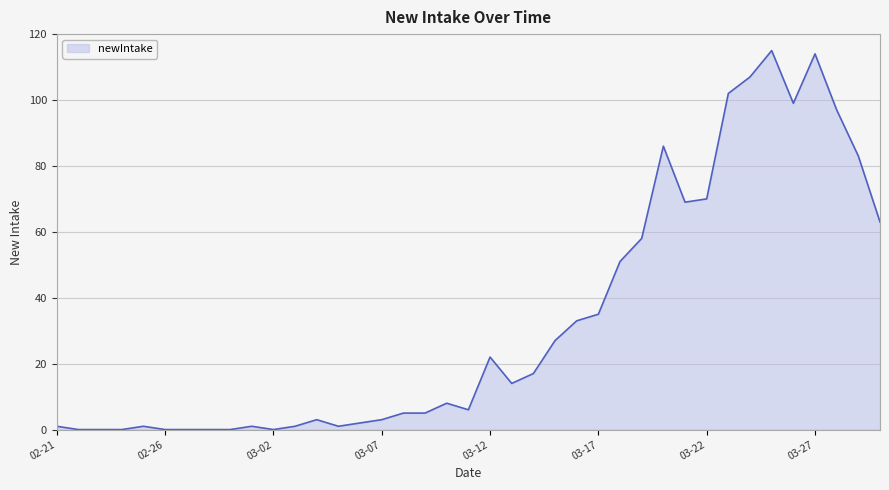

What is the maximum value shown in the chart?

115